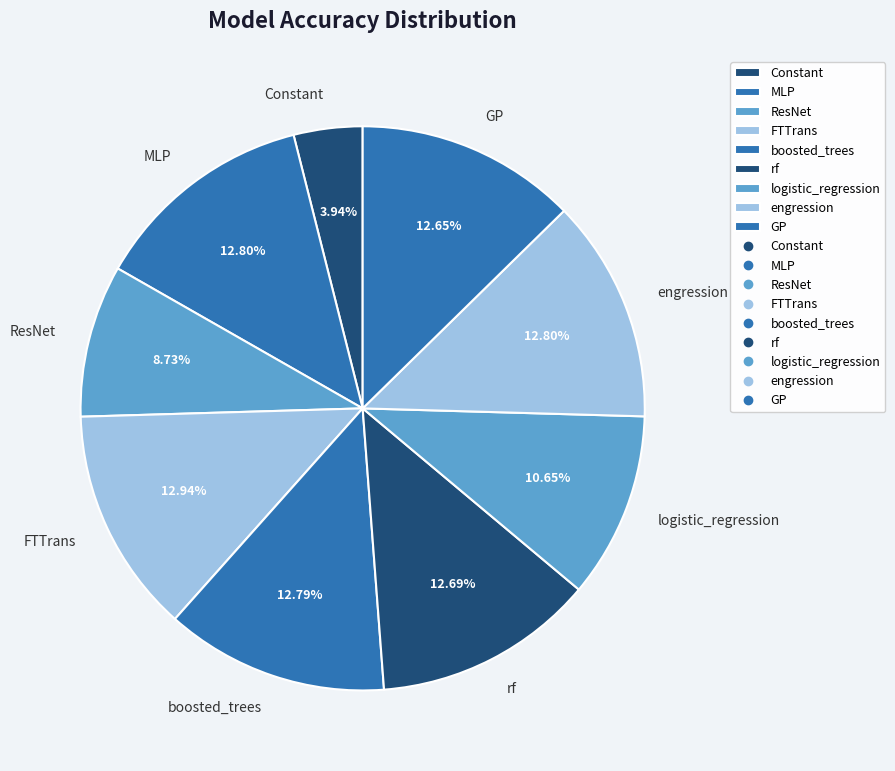

How many segments does this pie chart have?

9